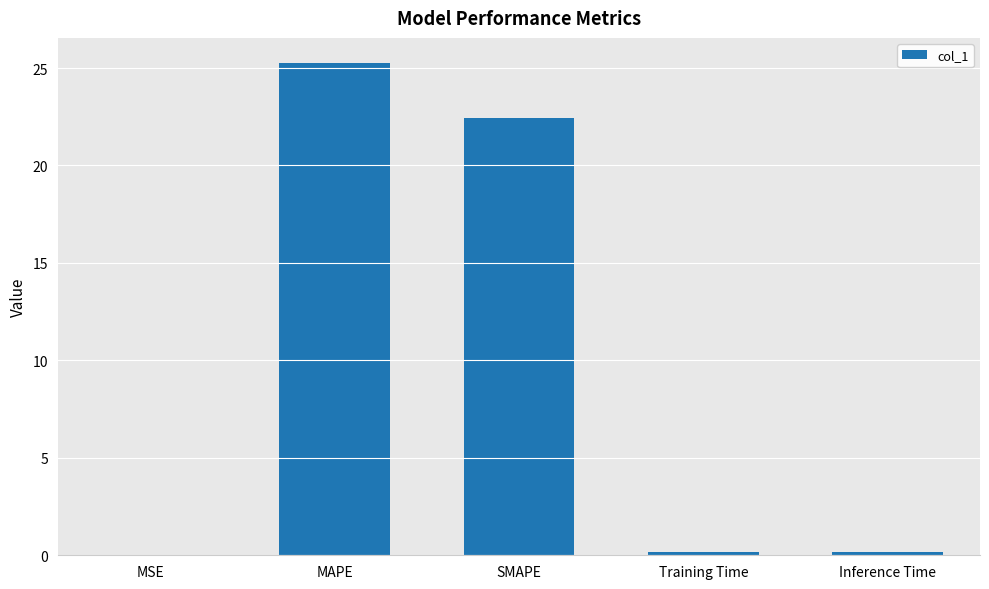

Which has a higher value, SMAPE or Inference Time?

SMAPE